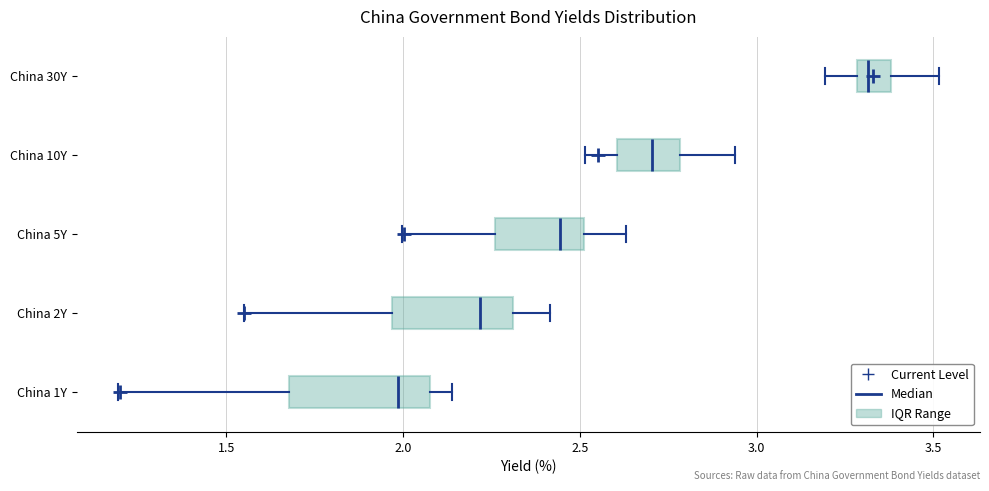

Reading bottom to top, transcribe this box plot: for each box, give where its median line is, the range the box spans, and where its two whiskers end, as read against the x-axis. The values are not printed on the chart, so give them approximately, as read against the axis.

China 1Y: median 2.00, box 1.70 to 2.10, whiskers 1.20 to 2.15
China 2Y: median 2.20, box 1.95 to 2.30, whiskers 1.55 to 2.40
China 5Y: median 2.45, box 2.25 to 2.50, whiskers 2.00 to 2.65
China 10Y: median 2.70, box 2.60 to 2.80, whiskers 2.50 to 2.95
China 30Y: median 3.30 (just right of the box's left edge), box 3.30 to 3.40, whiskers 3.20 to 3.50